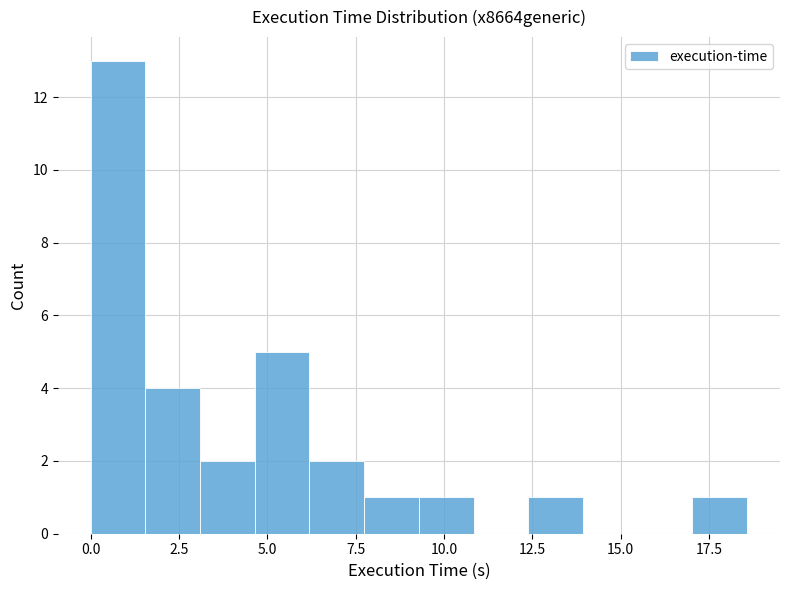

Around what value on the x-axis is the tallest bar? Give the approximate position of its centre, as read against the axis.

1.0